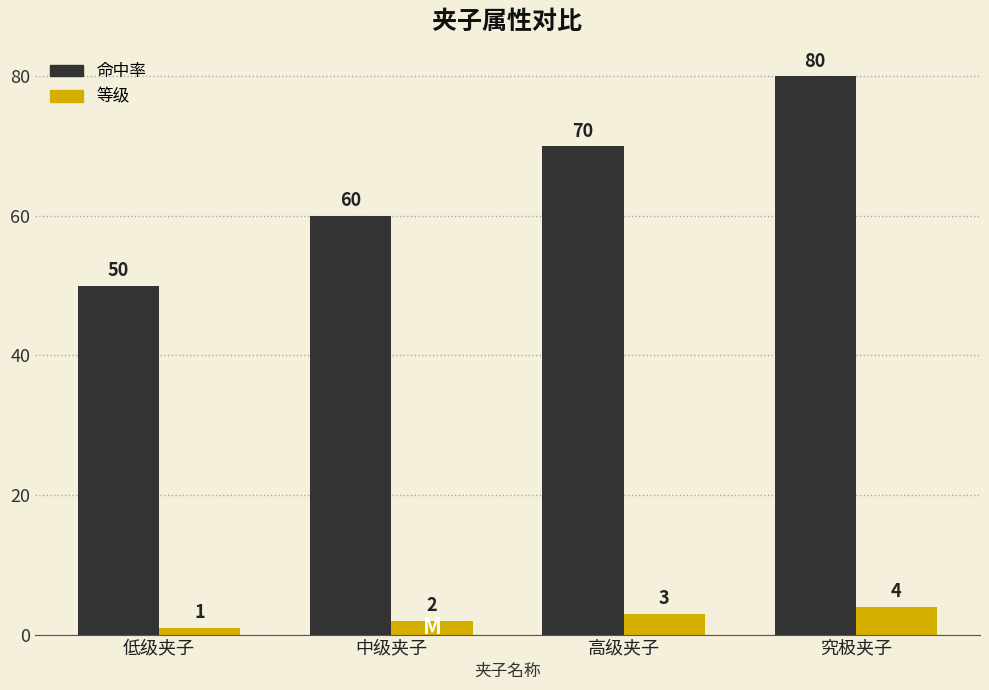

Reading left to right, extract all data points from this chart.

命中率: 50	60	70	80
等级: 1	2	3	4